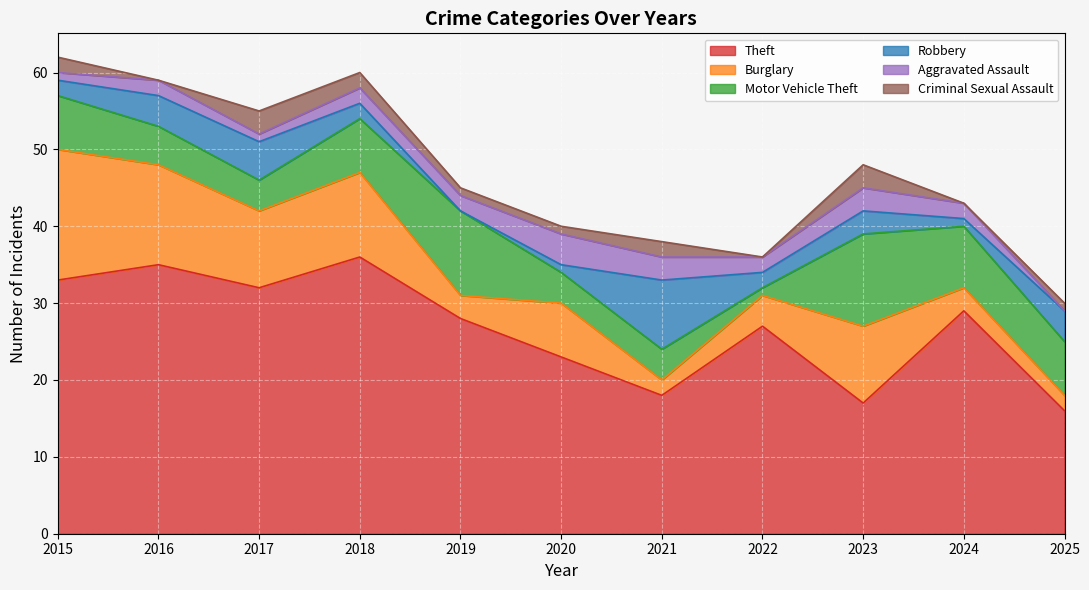

Which series has the widest spread of values?

Theft